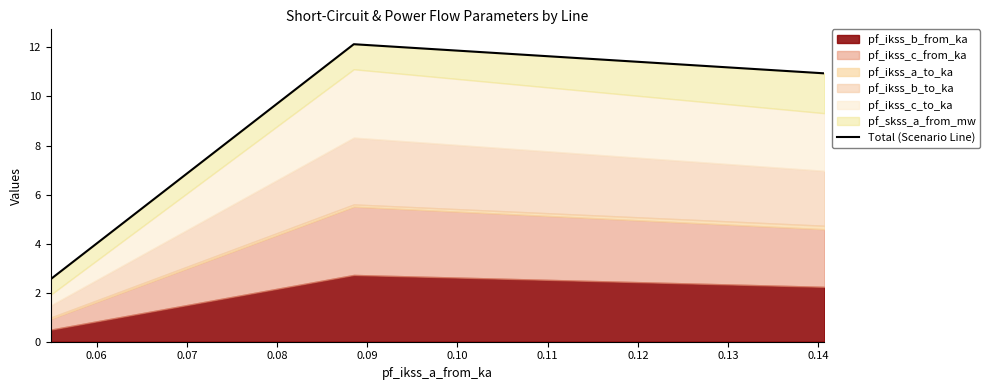

How many data points does each series have?

3